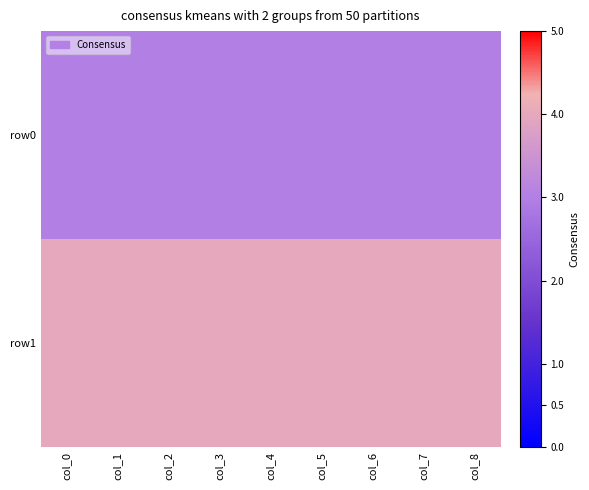

How many distinct data groups are displayed?

2